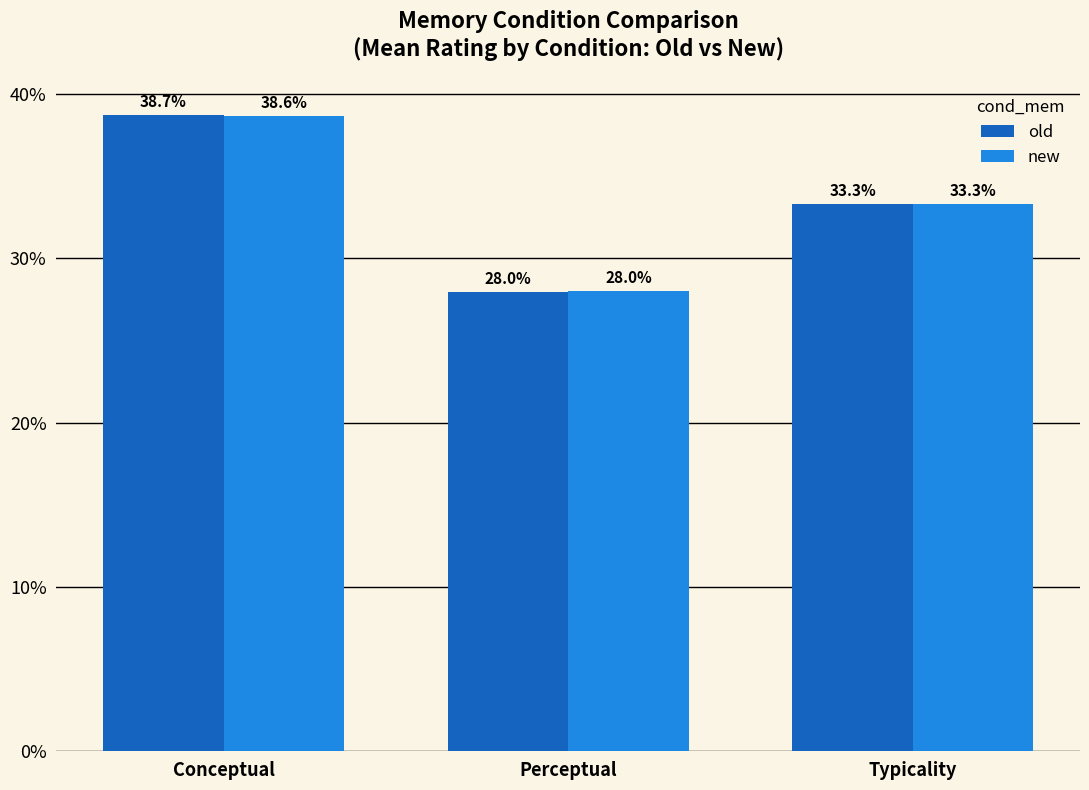

Which series has the widest spread of values?

old